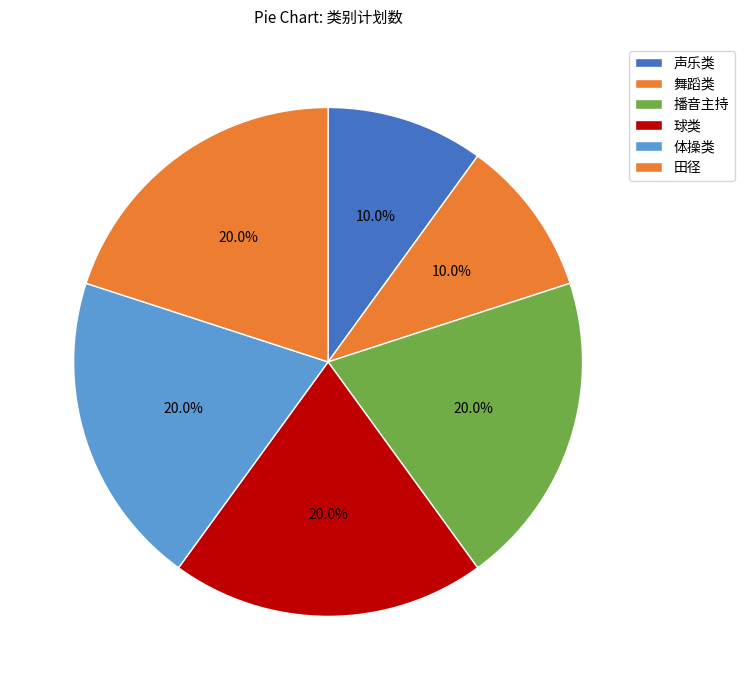

To the nearest percent, what percentage of the pie is 声乐类?

10%